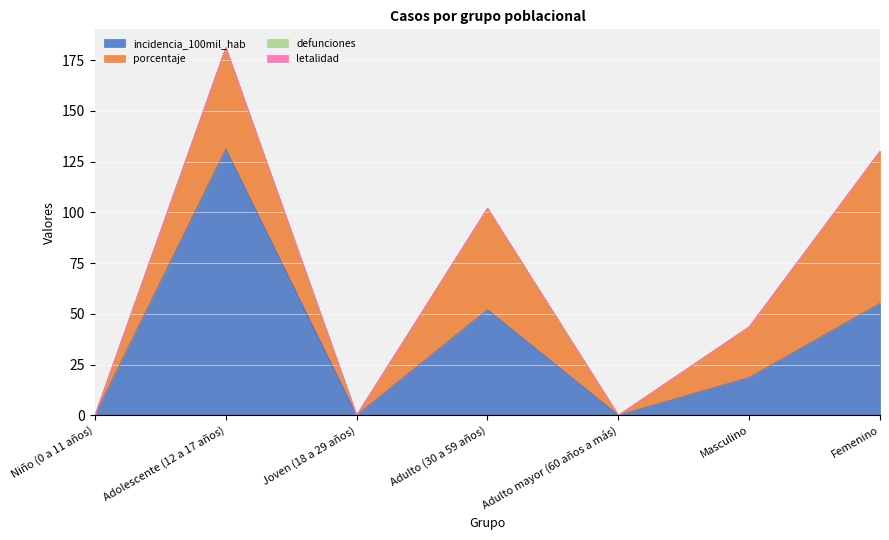

True or false: defunciones and porcentaje cross at least once.

False